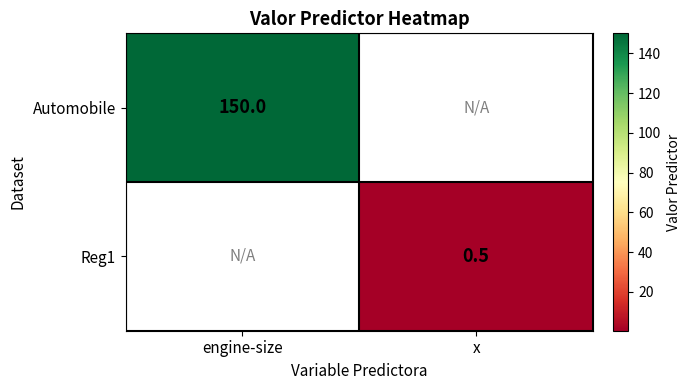

True or false: Automobile has a value of 267.5 at engine-size.

False